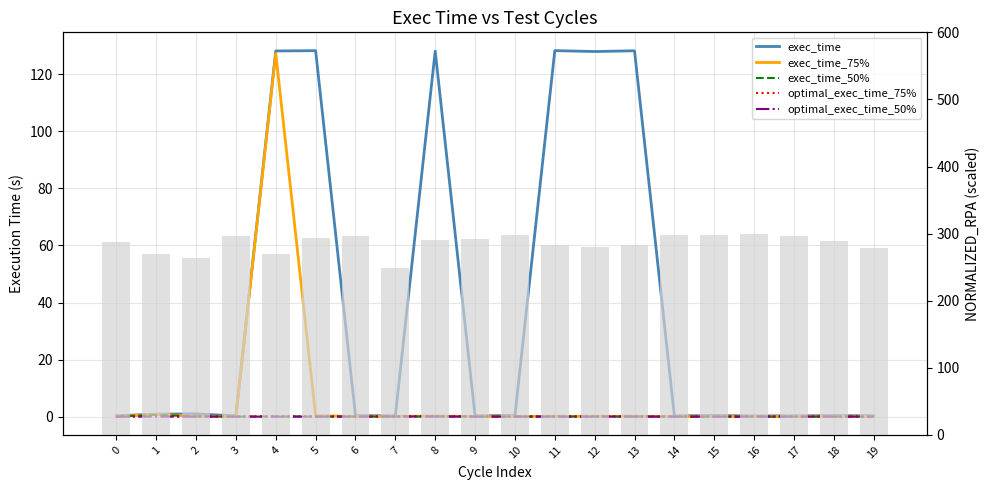

At which label does exec_time_50% reach its minimum?

14